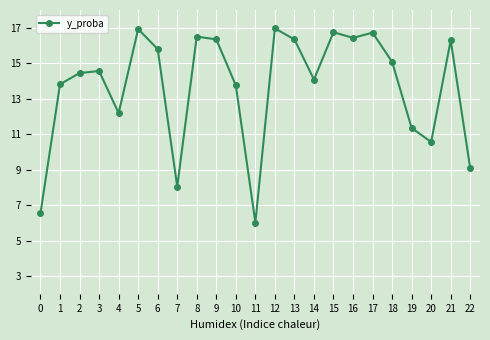

What is the change in value from 7 to 10?

+5.7